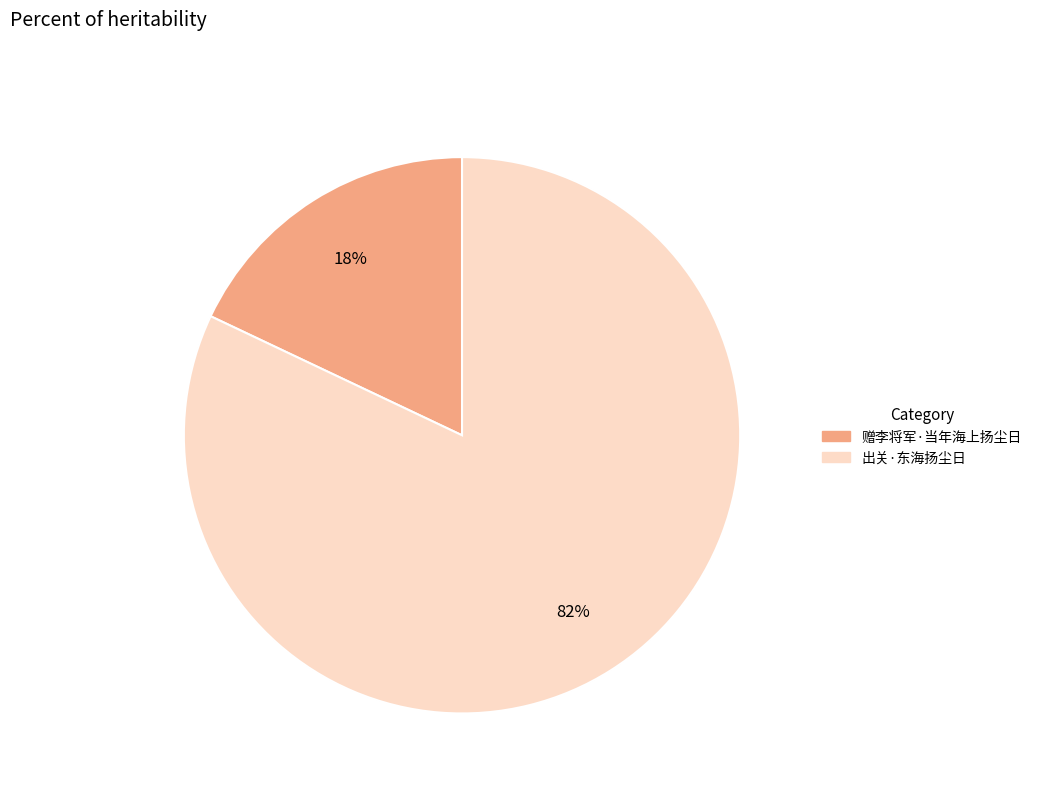

What percentage is the 出关·东海扬尘日 slice, to the nearest percent?

82%